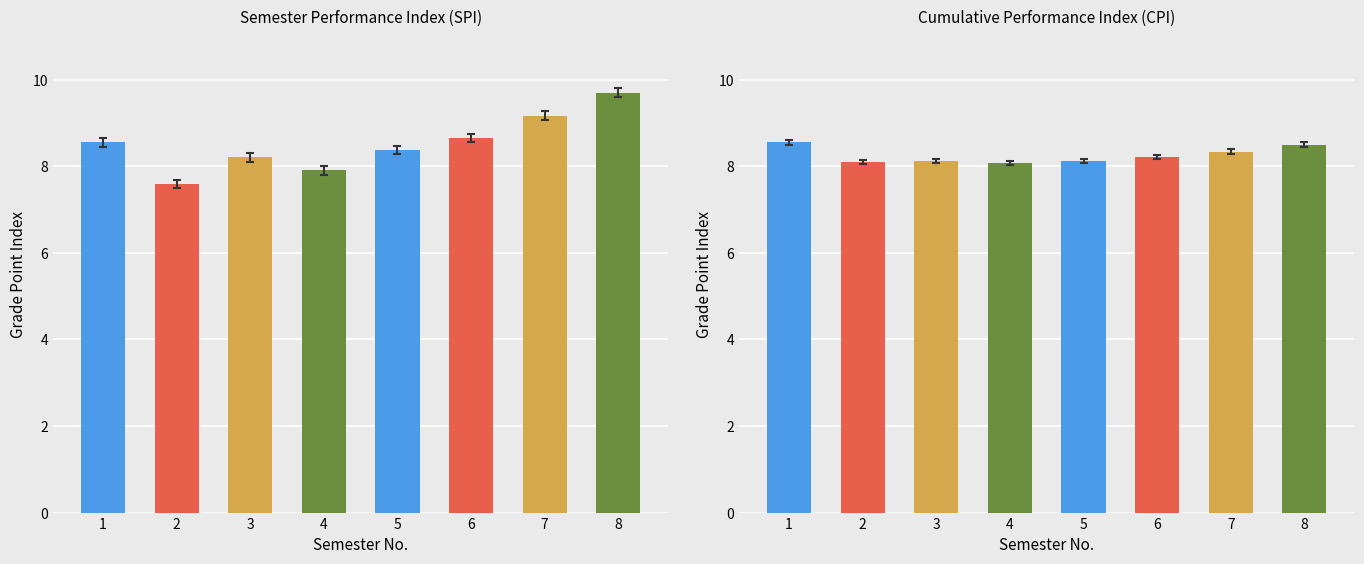

How many groups of bars are there?

8